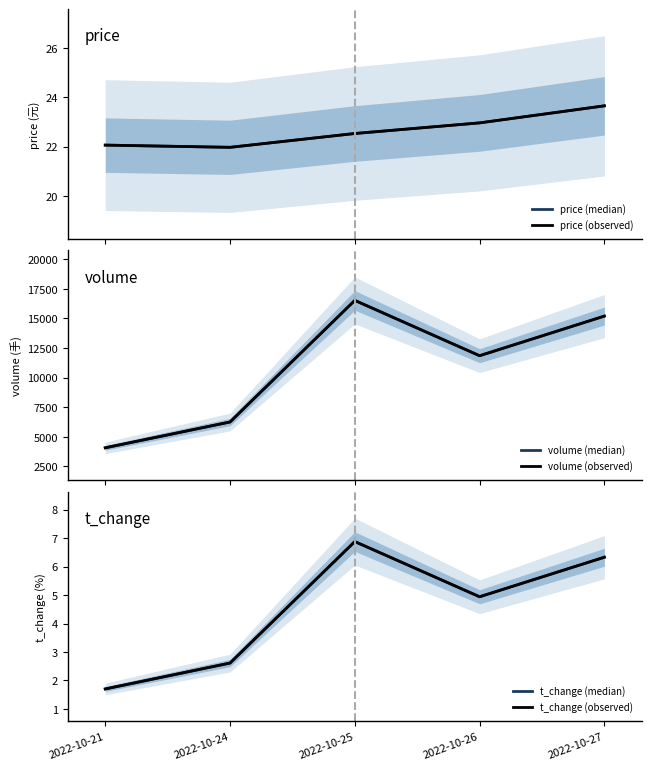

What is the value of the t_change (median) point at the 3rd from the left?

6.9